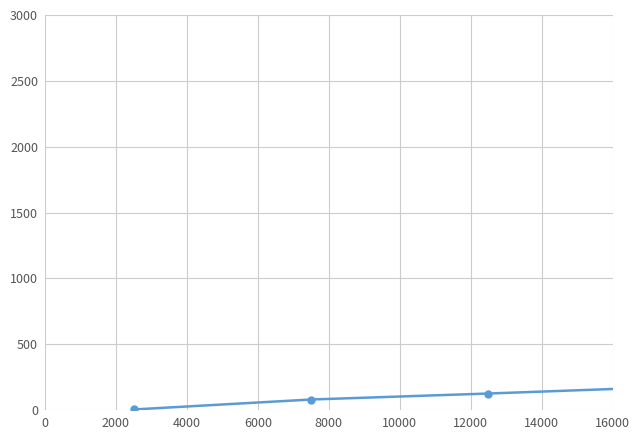

How many series are shown in this chart?

1